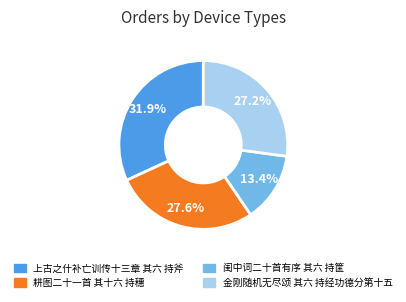

To the nearest percent, what percentage of the pie is 耕图二十一首 其十六 持穗?

28%